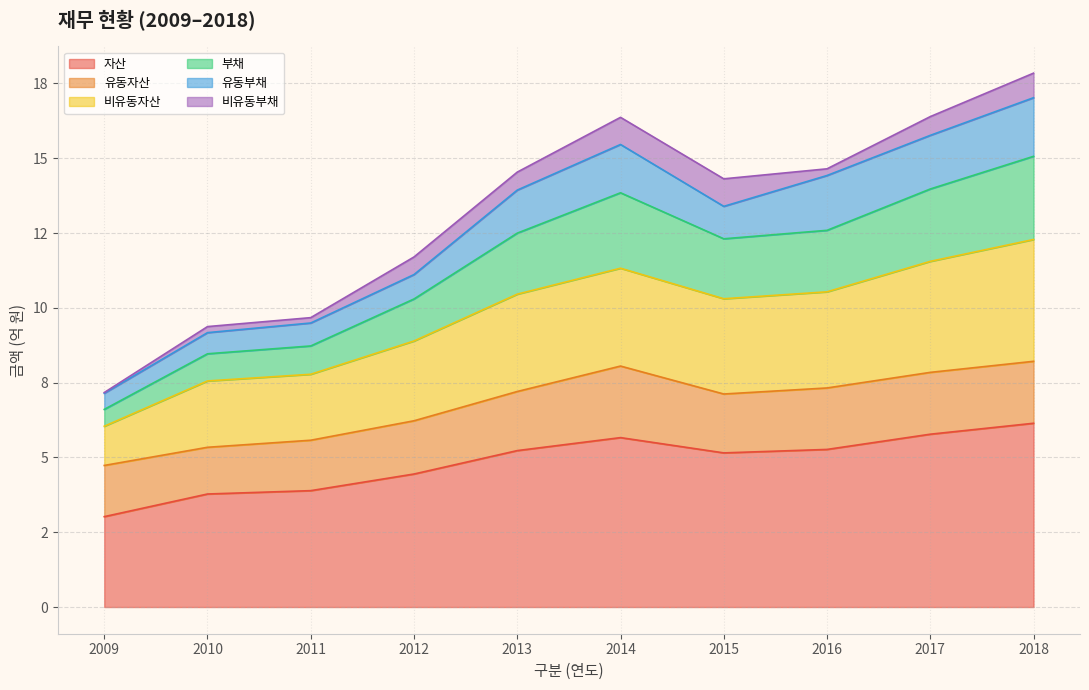

Does the chart have visible grid lines?

Yes